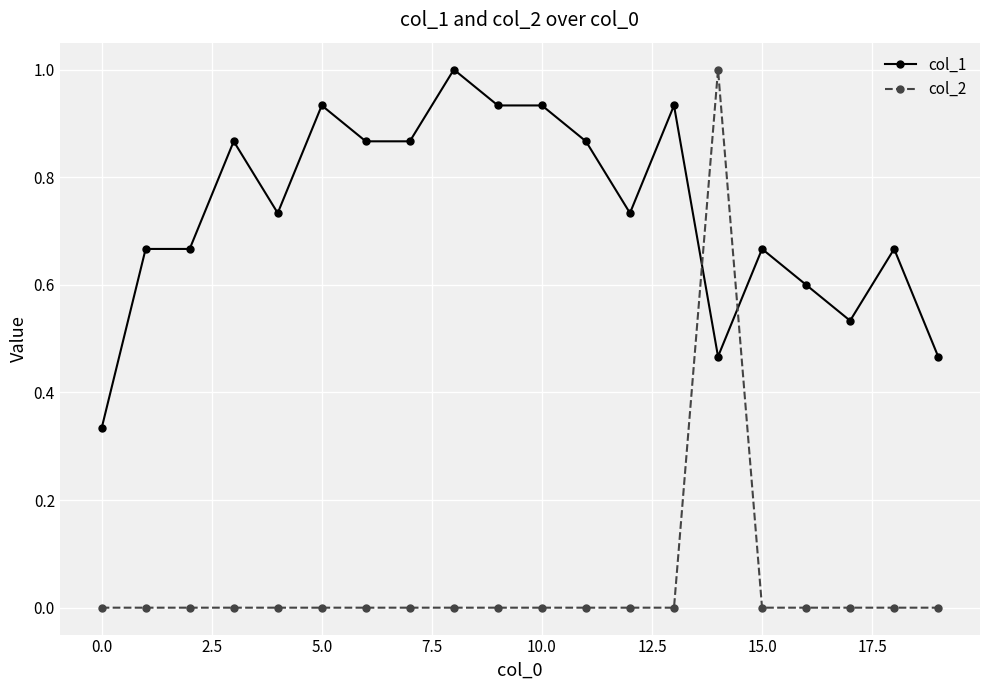

What is the sum of all col_1 values?

14.7